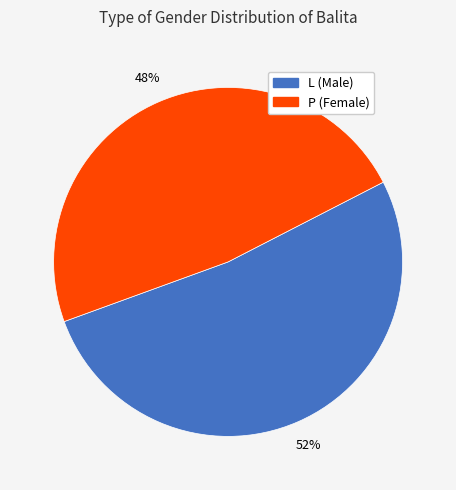

Which slice is the smallest?

P